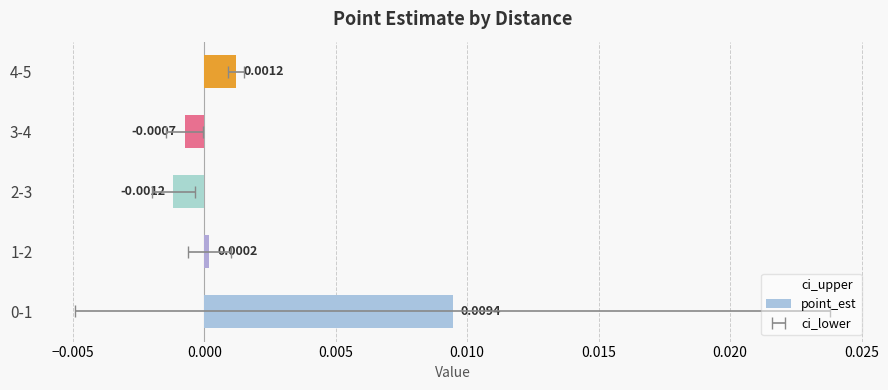

Is the value of ci_upper at 0.005 greater than the value of point_est at 0.010?

Yes